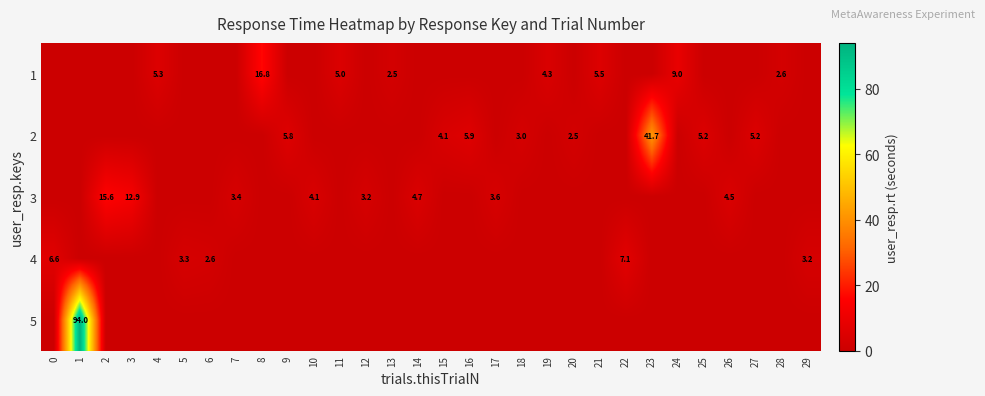

Is it true that 4 equals 1.8 at 6?

False